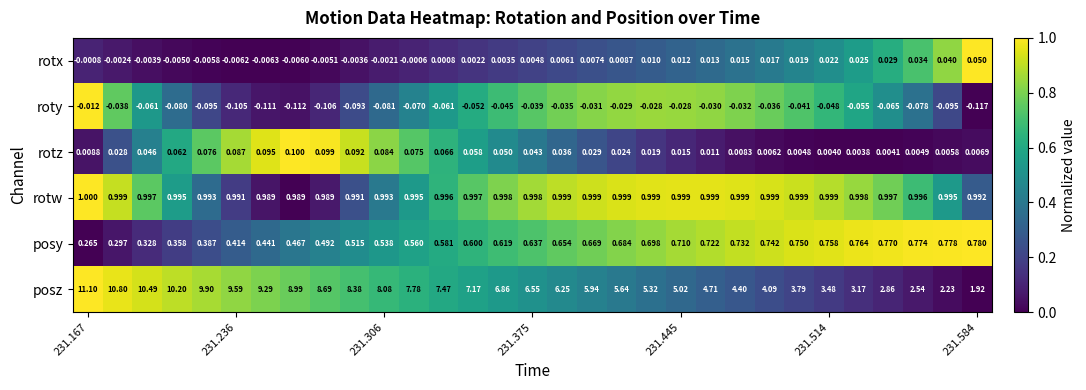

Which series has the largest range (max minus min)?

posz